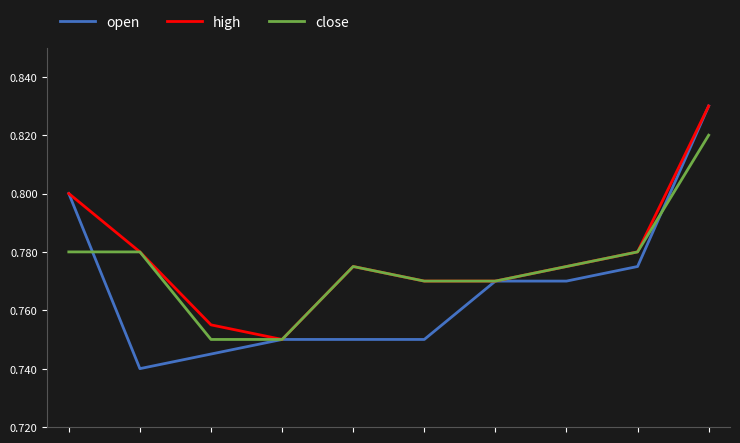

After their last crossing, which series has the higher values: open or close?

open